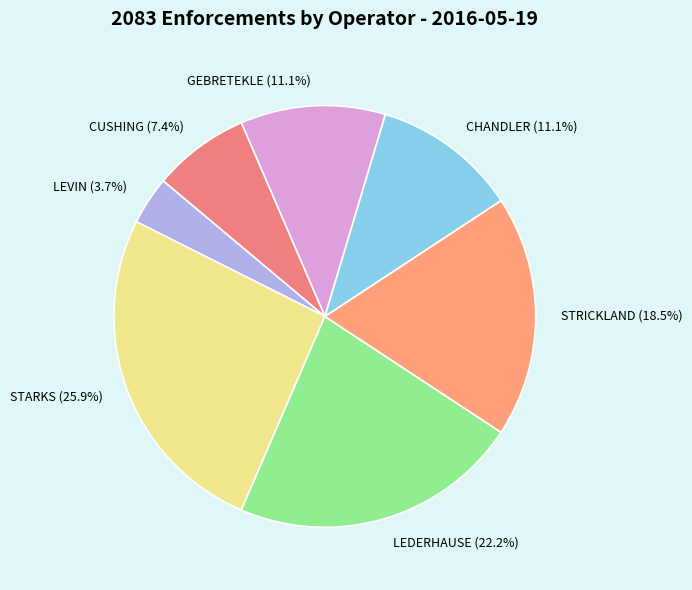

What is the ratio of the value at LEDERHAUSE (22.2%) to the value at LEVIN (3.7%)?

6.0